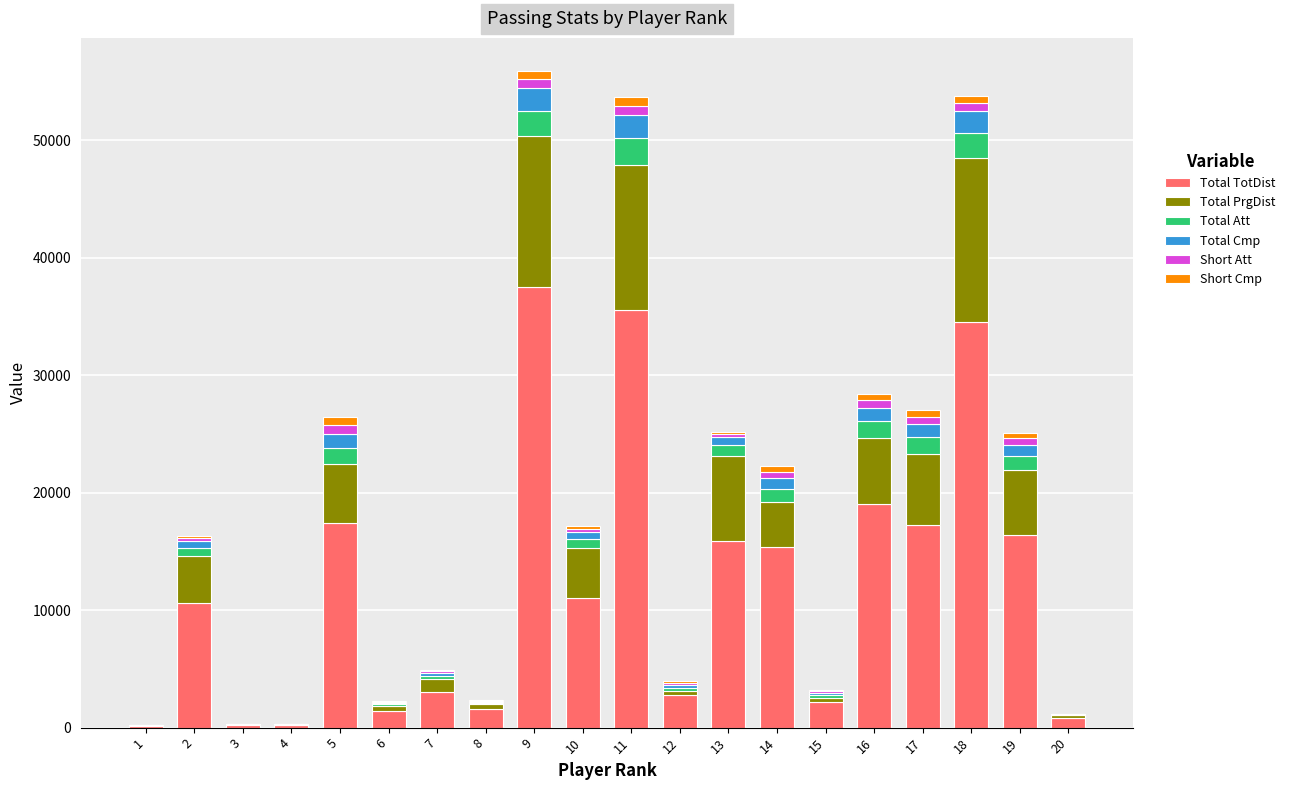

What is the average value of the Total TotDist series?

12157